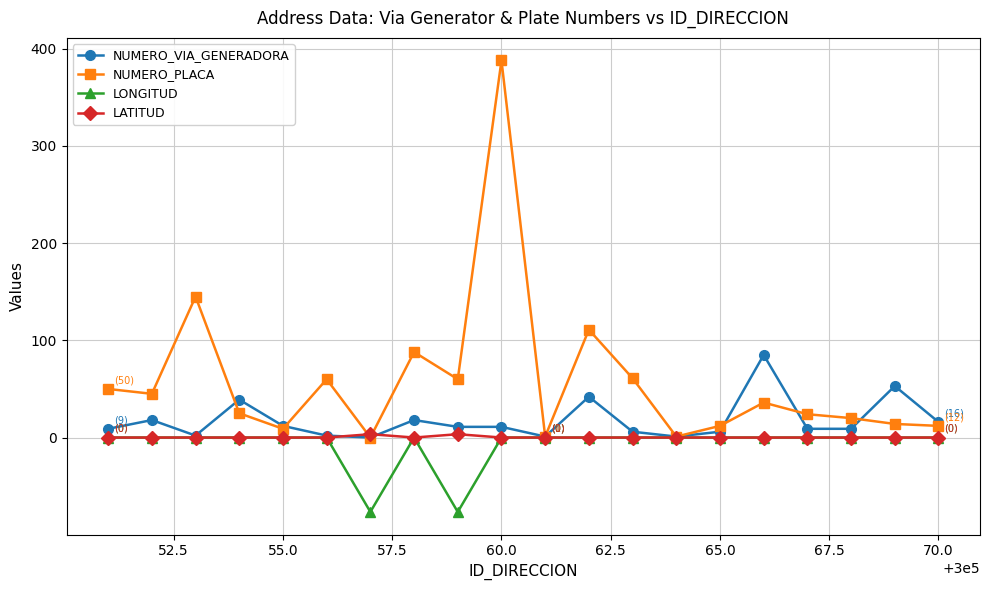

What is the maximum value shown in the chart?

388.0